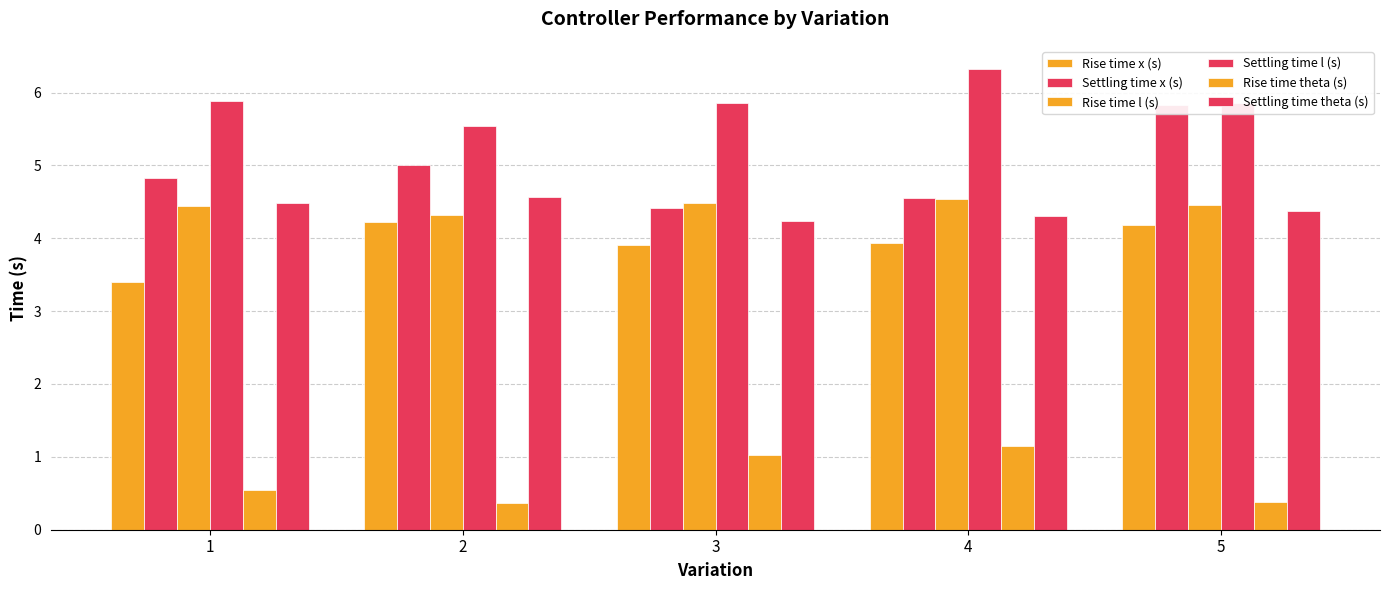

At how many categories does at least one series exceed 4?

5